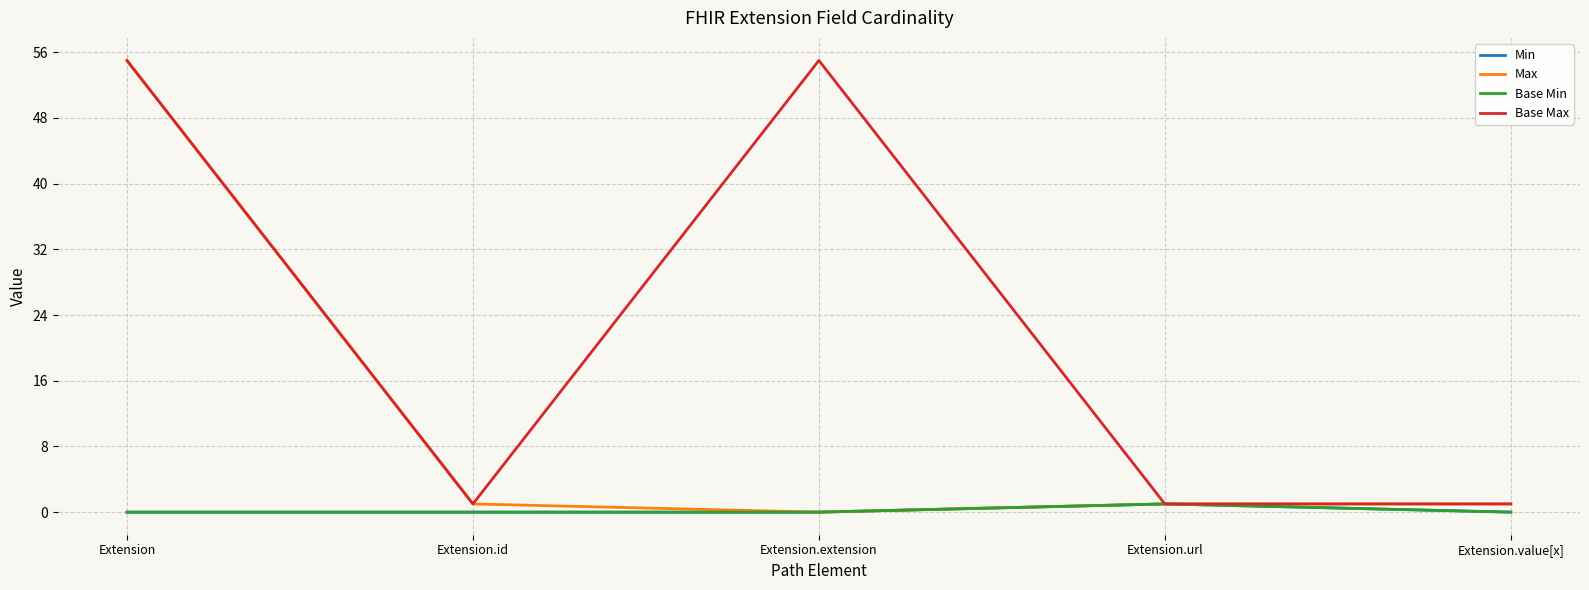

What is the value of the Base Max point at the 5th from the left?

1